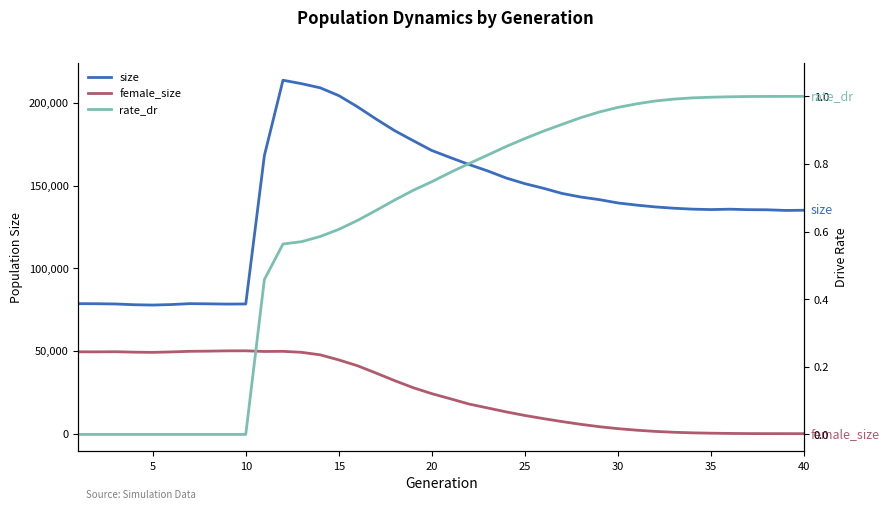

What are all the series names shown in the legend?

size, female_size, rate_dr